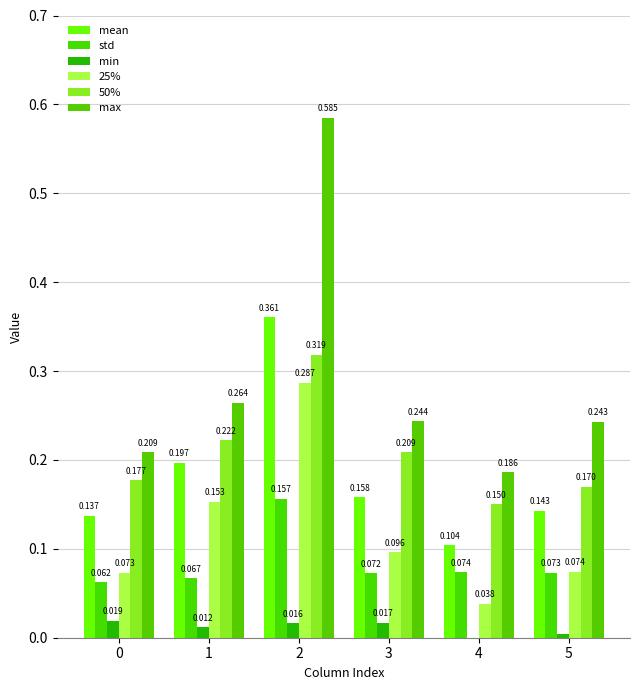

Reading right to left, what are all the values shown in this chart?

mean: 5=0.1	4=0.1	3=0.2	2=0.4	1=0.2	0=0.1
std: 5=0.1	4=0.1	3=0.1	2=0.2	1=0.1	0=0.1
min: 5=0.0	4=0.0	3=0.0	2=0.0	1=0.0	0=0.0
25%: 5=0.1	4=0.0	3=0.1	2=0.3	1=0.2	0=0.1
50%: 5=0.2	4=0.2	3=0.2	2=0.3	1=0.2	0=0.2
max: 5=0.2	4=0.2	3=0.2	2=0.6	1=0.3	0=0.2